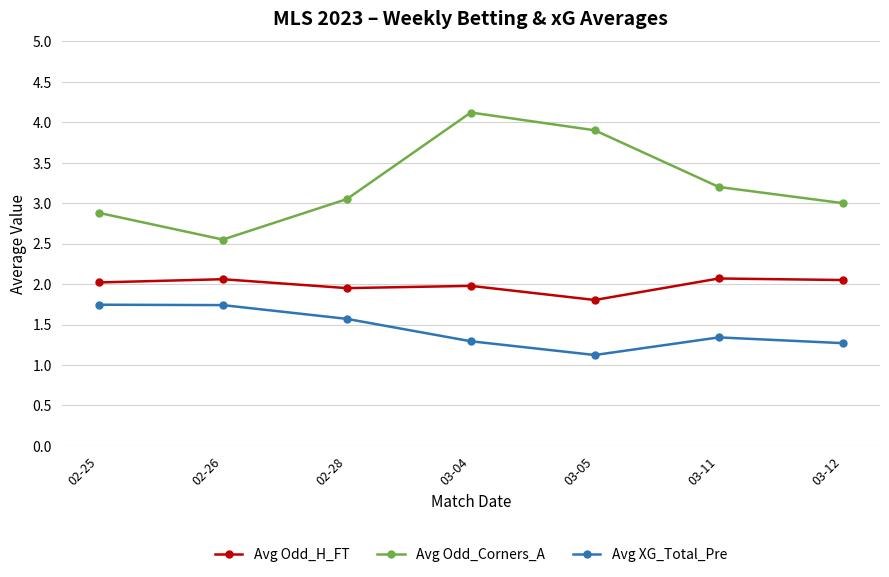

What is the minimum value shown in the chart?

1.1